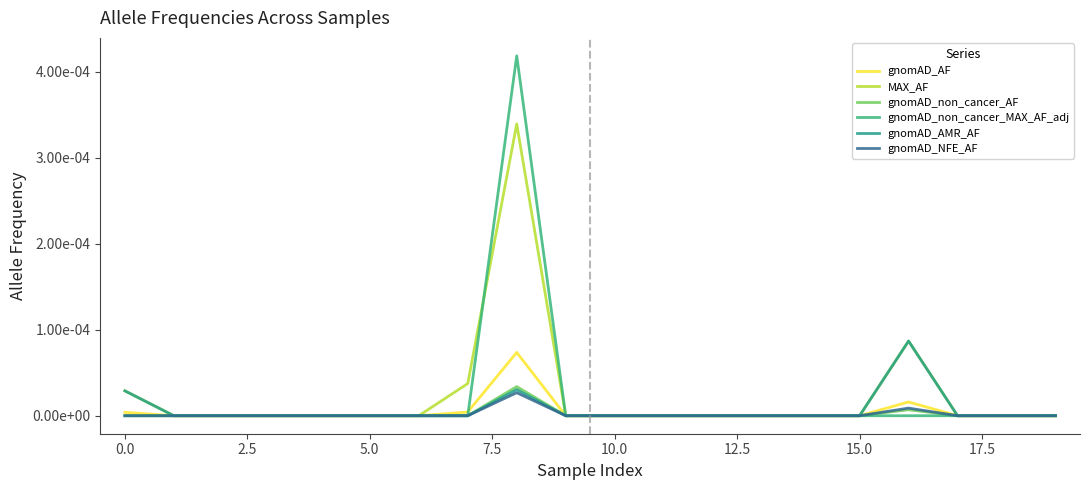

Does the chart display data point markers on the line(s)?

No